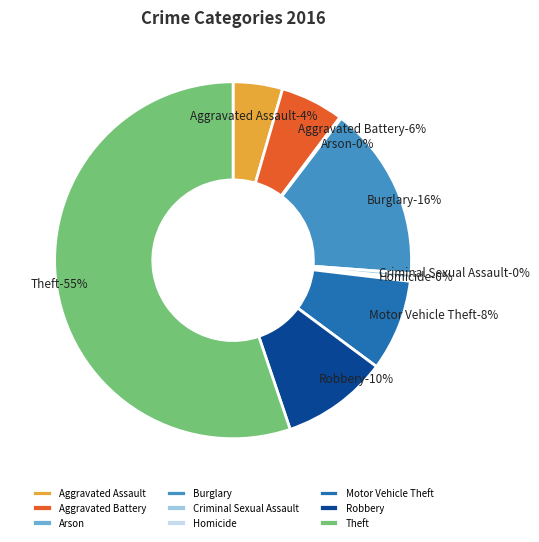

Is the sum of Motor Vehicle Theft and Burglary greater than half?

No